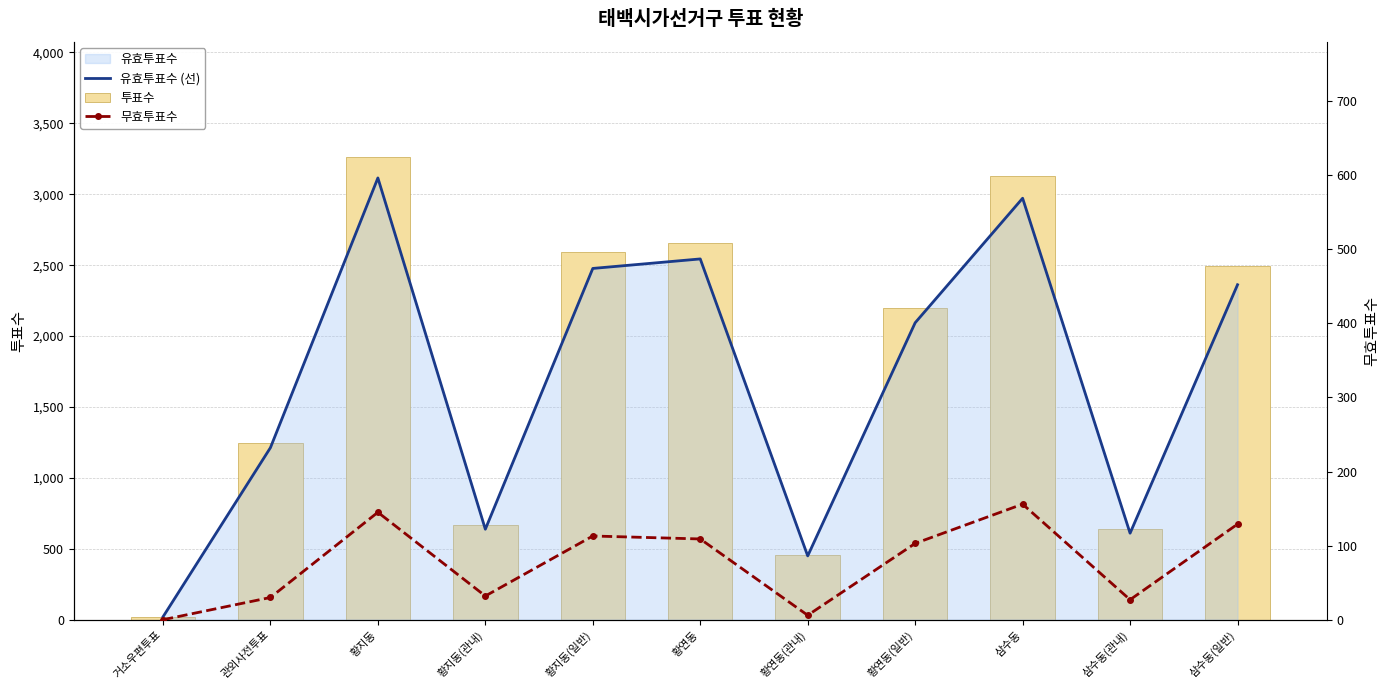

What is the sum of the 무효투표수 values at 황지동(관내) and 황지동(일반)?

145